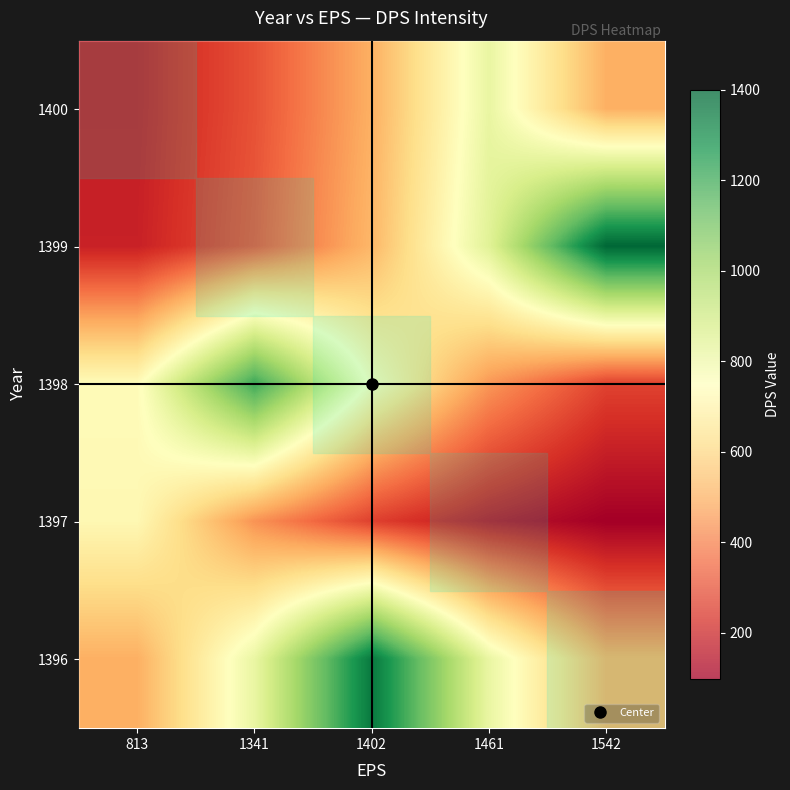

How many data points in 1398 are above 733?

3